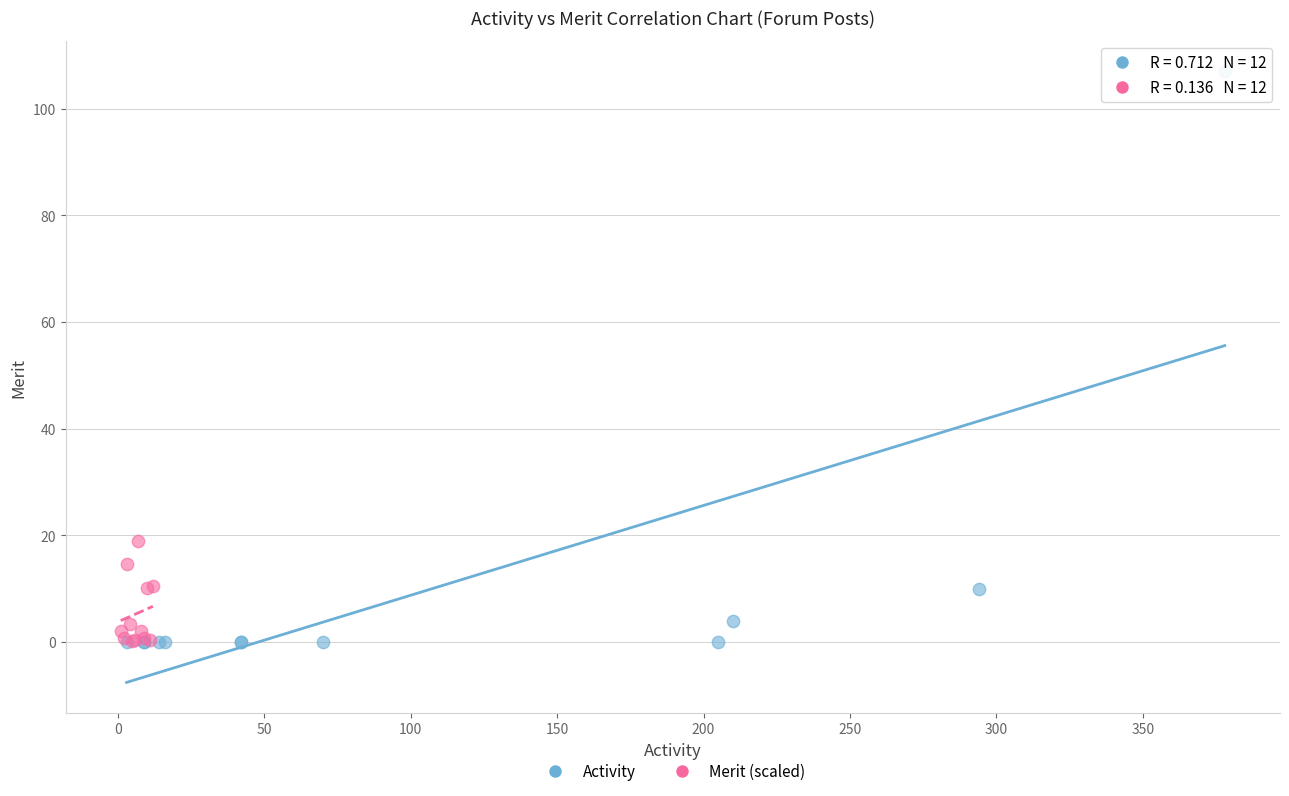

Which series has the largest Y range (max minus min)?

Activity